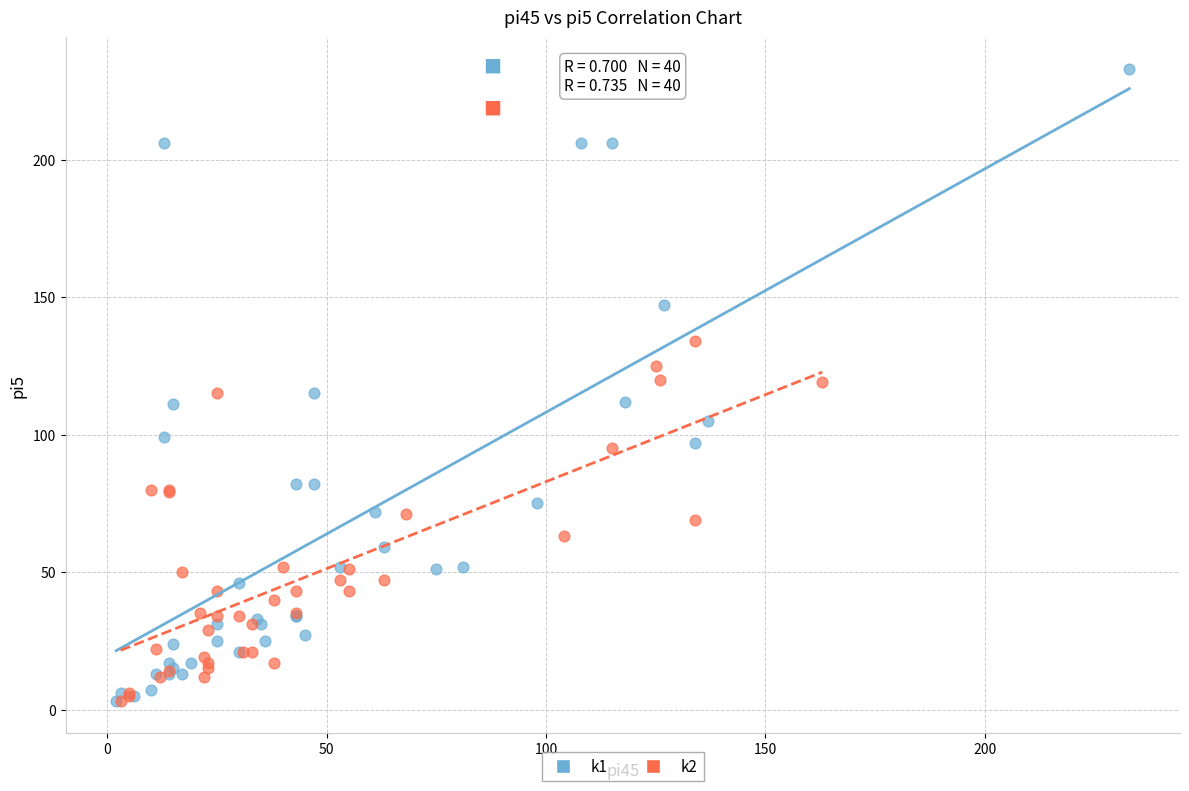

Which series contains the highest Y value?

k1